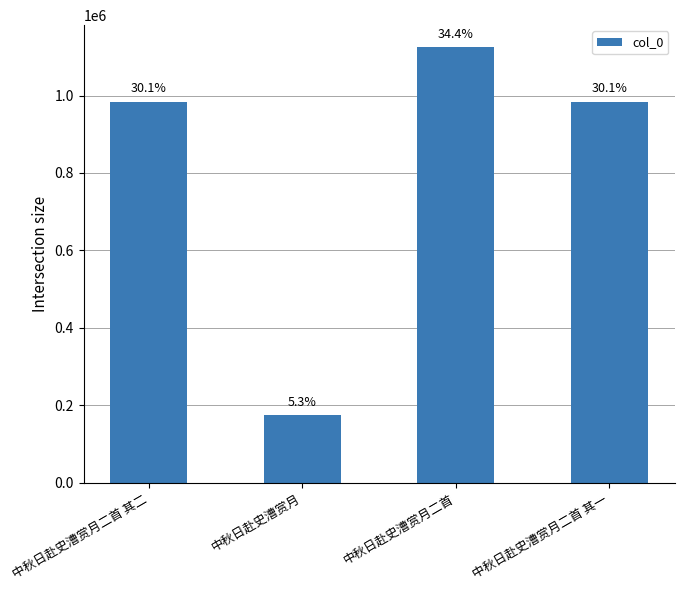

What is the label of the 4th bar from the right?

中秋日赴史漕赏月二首 其二